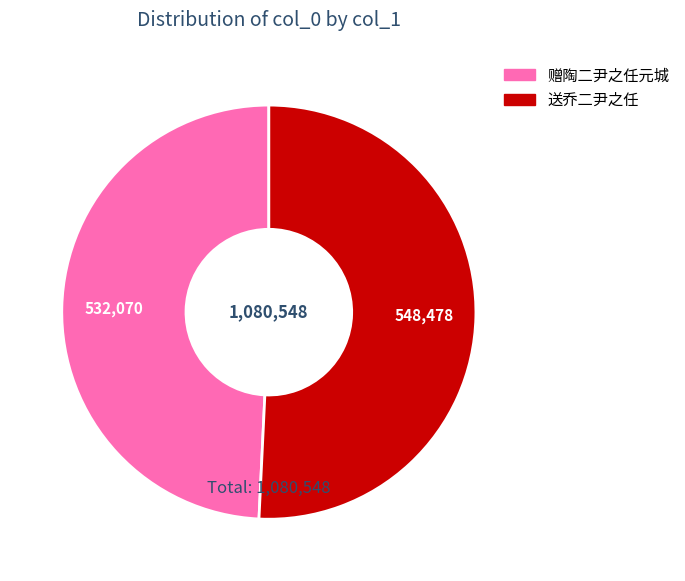

The 赠陶二尹之任元城 slice represents 49% of the pie. True or false?

True